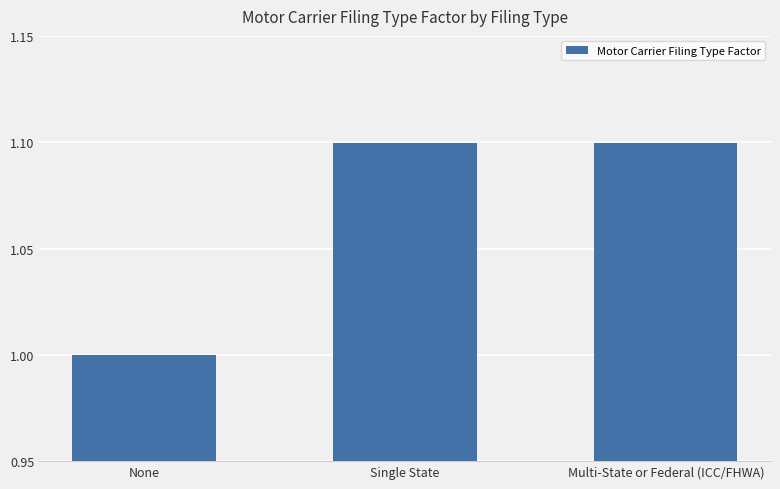

Where is the data nearest to the value 1?

None